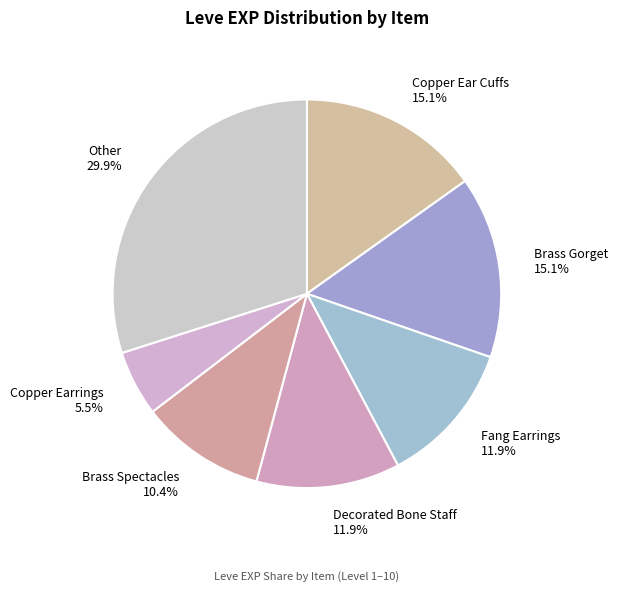

What is the ratio of the value at Copper Earrings 5.5% to the value at Copper Ear Cuffs 15.1%?

0.4